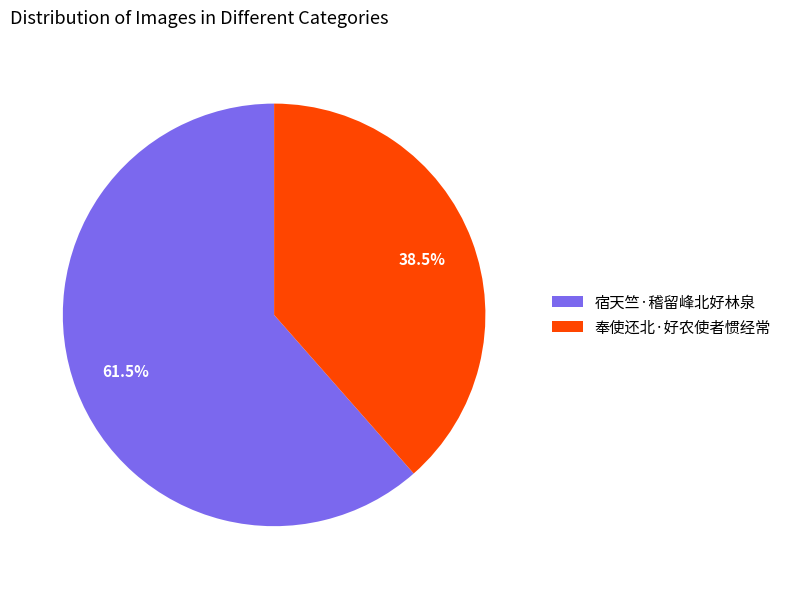

Which slice is the smallest?

奉使还北·好农使者惯经常